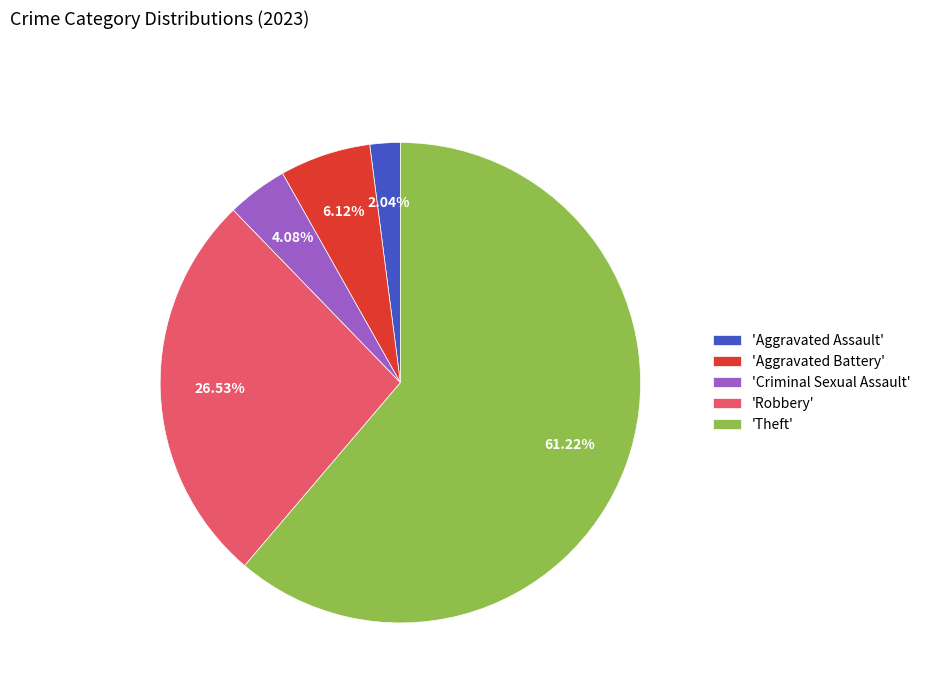

To the nearest percent, what is the difference between the largest and smallest slice percentages?

59%